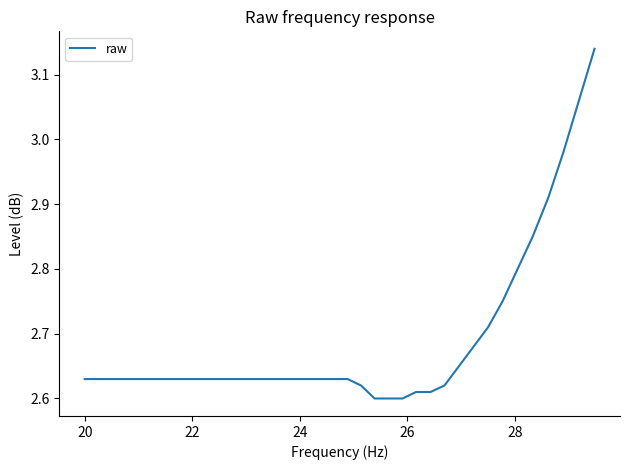

What is the difference between the maximum and minimum values?

0.5